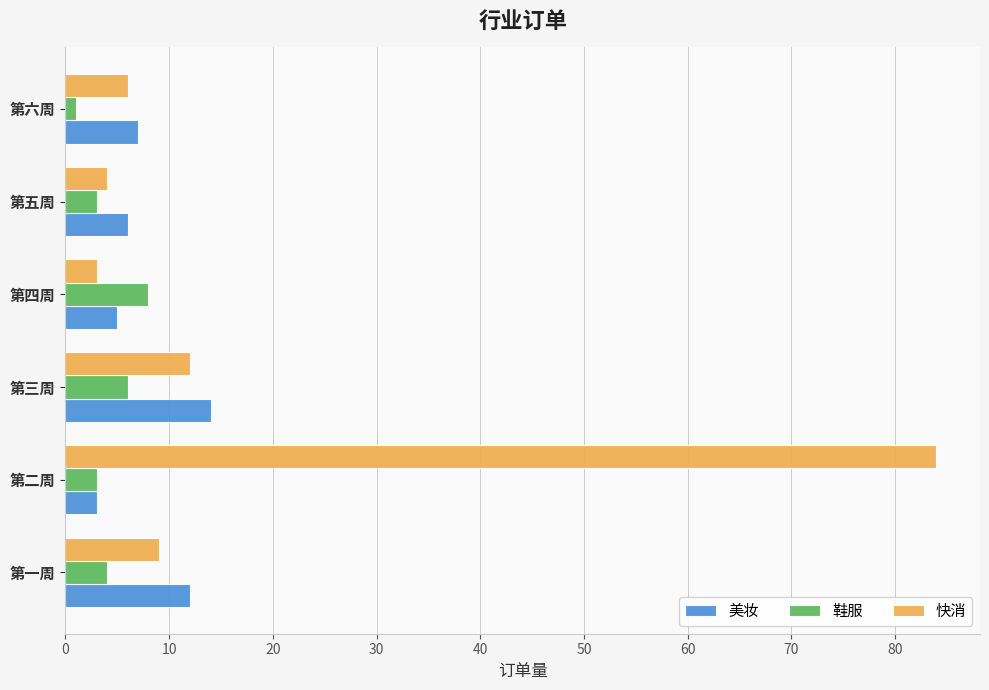

Which series has the largest range (max minus min)?

快消